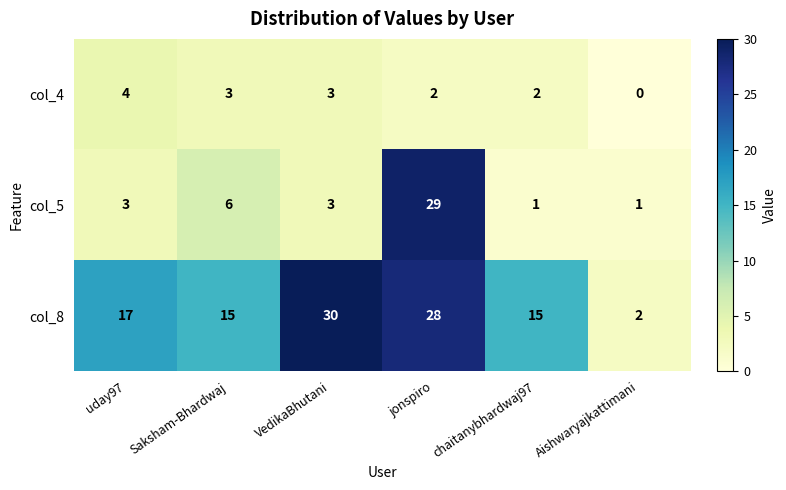

What is the spread (max minus min) of values at chaitanybhardwaj97?

14